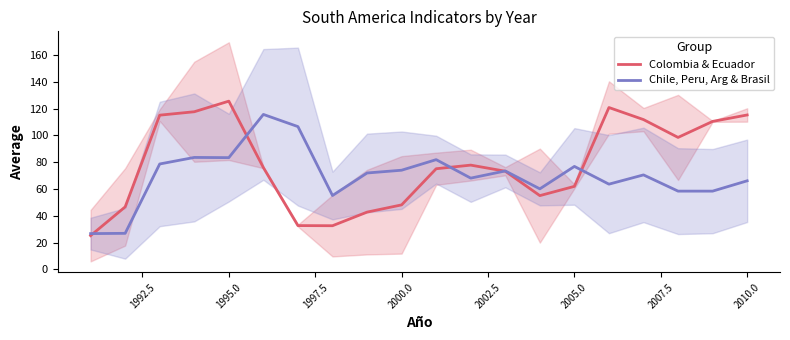

Reading left to right, what are all the values shown in this chart?

Colombia & Ecuador: 25.2	46.6	115.1	117.6	125.5	76.0	32.7	32.6	42.8	48.1	75.1	77.8	73.2	55.0	62.0	120.8	111.8	98.4	110.4	115.2
Chile, Peru, Arg & Brasil: 26.7	26.9	78.7	83.5	83.4	115.6	106.5	55.1	71.9	74.0	81.9	68.1	73.5	60.1	76.8	63.6	70.5	58.4	58.4	66.1